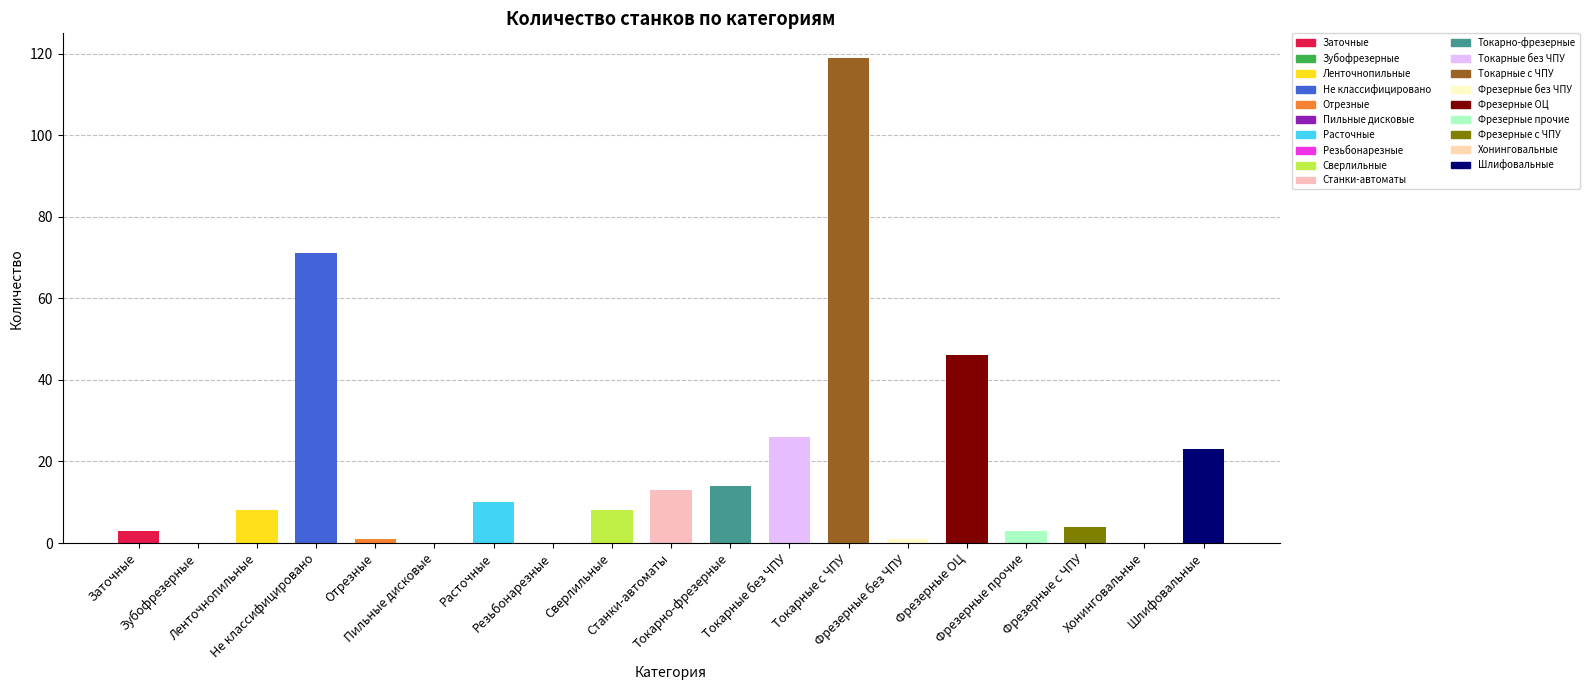

What is the maximum value shown in the chart?

119